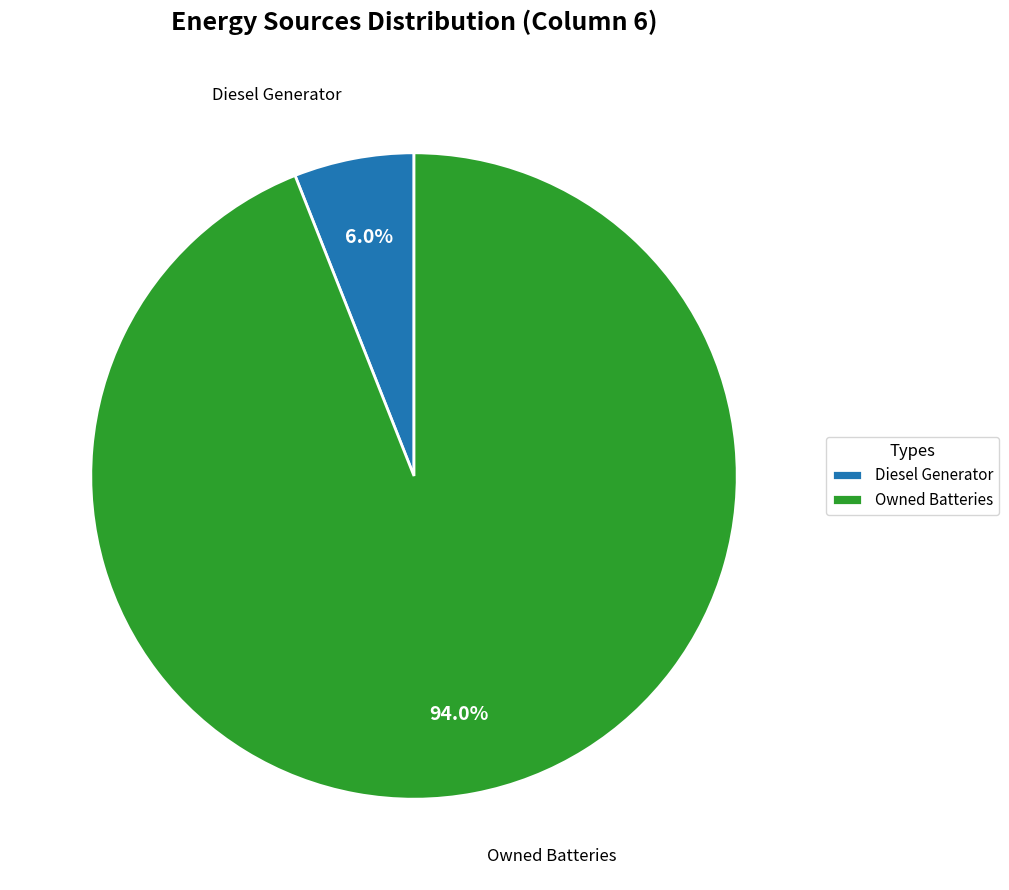

The Owned Batteries slice represents 87% of the pie. True or false?

False